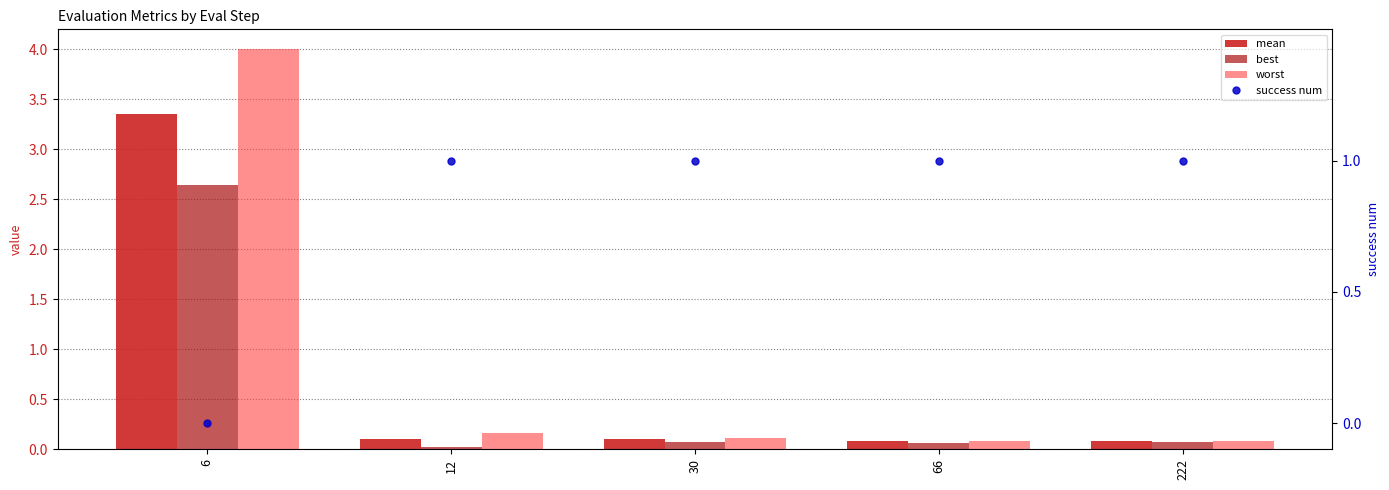

Which series has the largest total across all categories?

worst